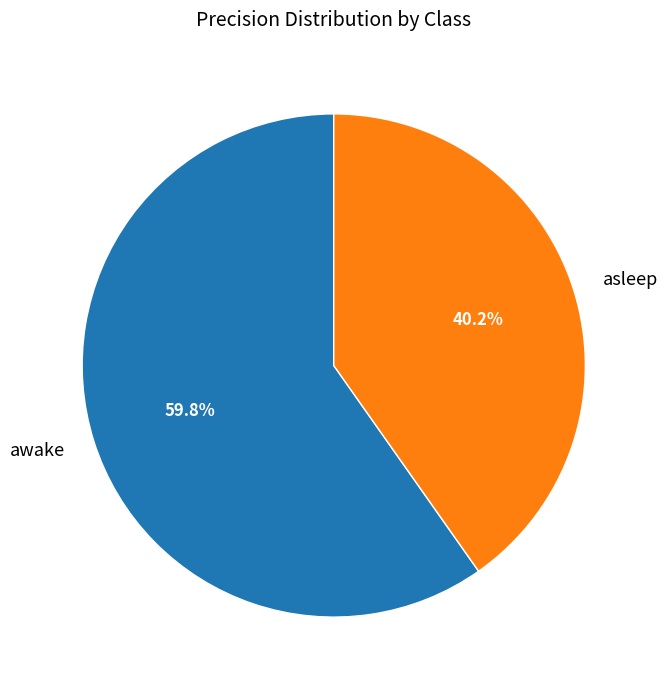

To the nearest percent, what portion does asleep represent?

40%